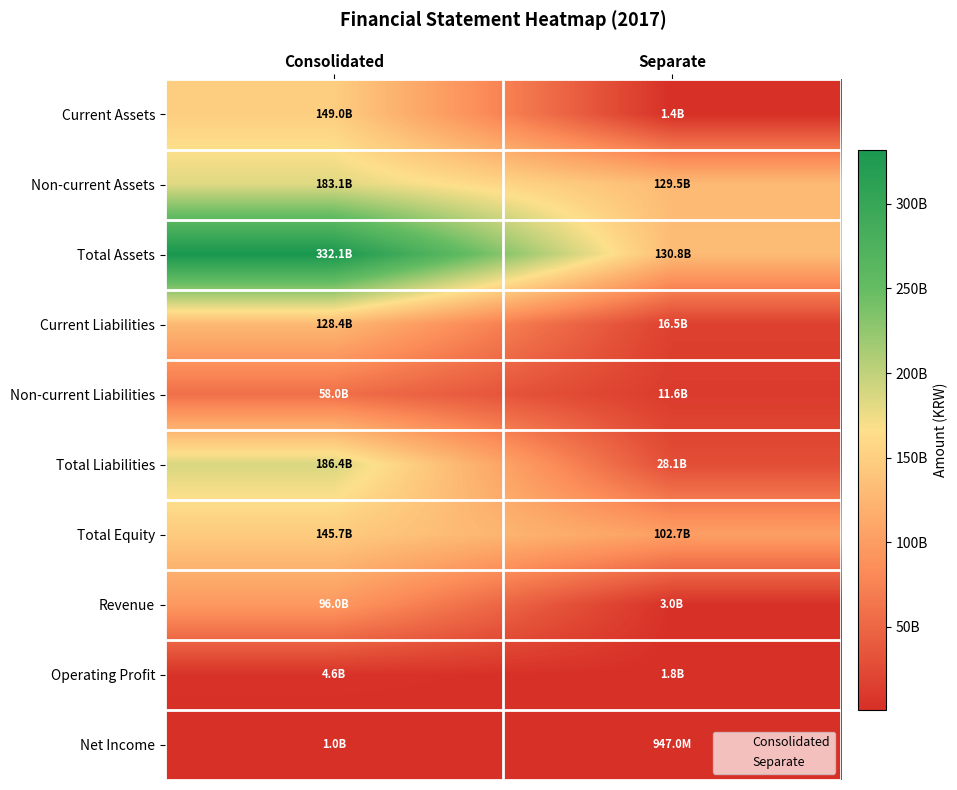

Reading left to right, list all the values displayed in this chart.

Current Assets: Consolidated=148977637709	Separate=1381709470
Non-current Assets: Consolidated=183080700677	Separate=129458815582
Total Assets: Consolidated=332058338386	Separate=130840525052
Current Liabilities: Consolidated=128388512110	Separate=16540777338
Non-current Liabilities: Consolidated=57978192924	Separate=11587227355
Total Liabilities: Consolidated=186366705034	Separate=28128004693
Total Equity: Consolidated=145691633352	Separate=102712520359
Revenue: Consolidated=95961509353	Separate=2960352857
Operating Profit: Consolidated=4642186978	Separate=1816500096
Net Income: Consolidated=1004001000	Separate=946997372